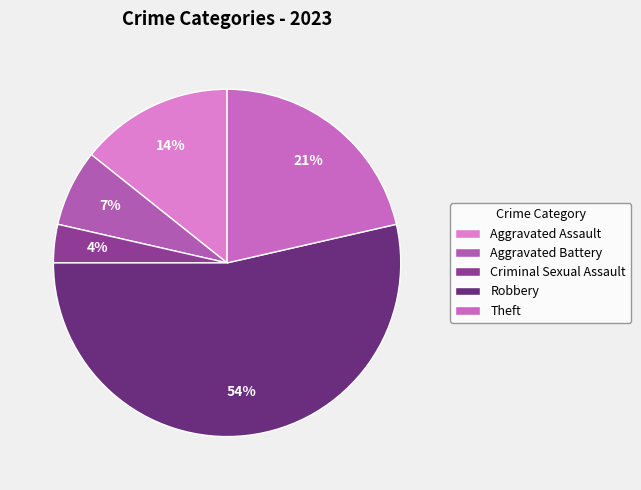

To the nearest percent, what is the difference between the largest and smallest slice percentages?

50%